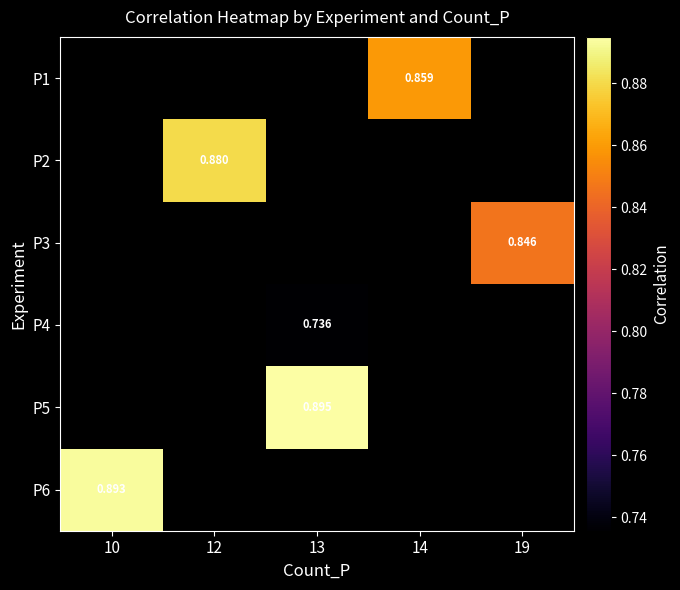

How many values in P3 are above zero?

1